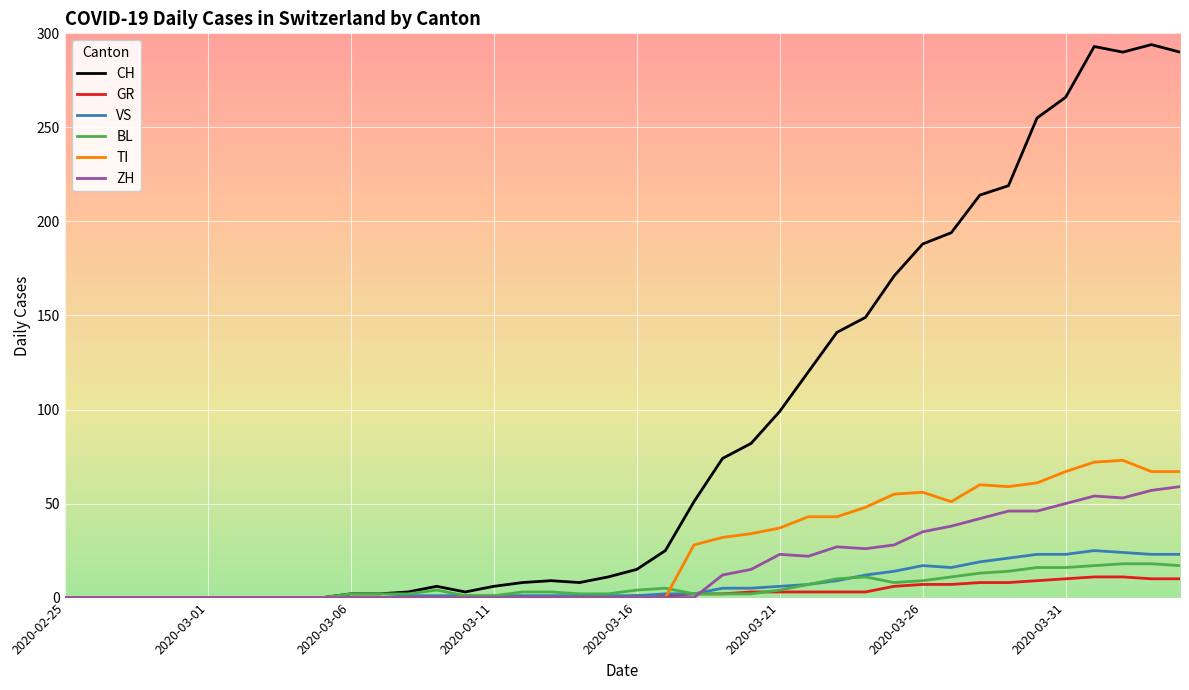

Which series has the largest total across all categories?

CH